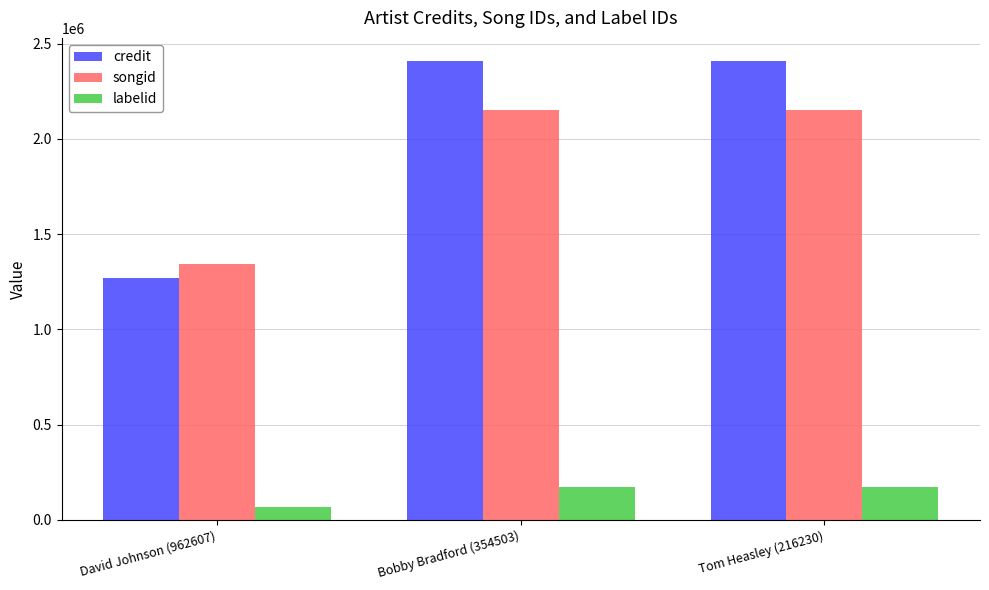

Reading right to left, what are all the values shown in this chart?

credit: 2410071	2410071	1271077
songid: 2151880	2151880	1343258
labelid: 173920	173920	66054